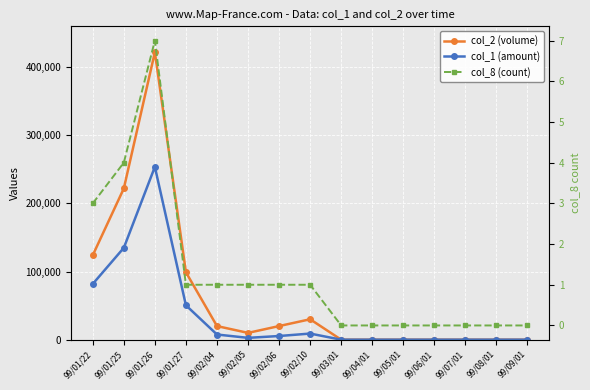

At which label is col_1 (amount) closest to 126860?

99/01/25